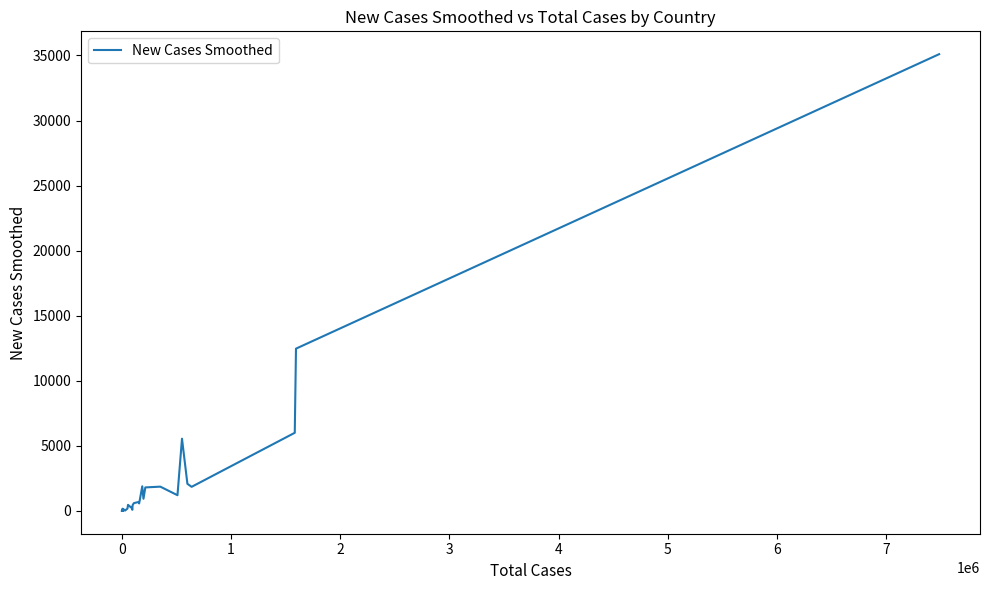

What is the greatest value displayed?

35097.9